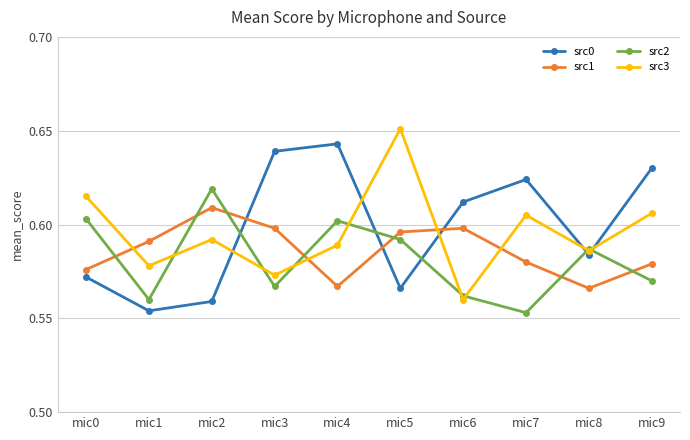

Is it true that src0 equals 0.2 at mic3?

False